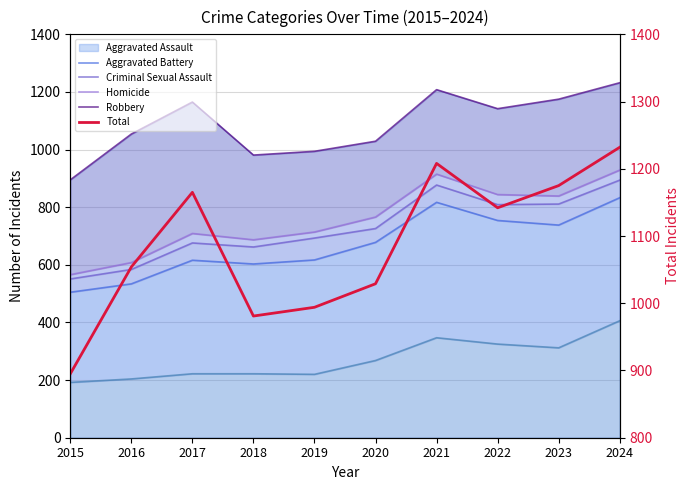

The Robbery series shows 1054 at 2016. True or false?

True